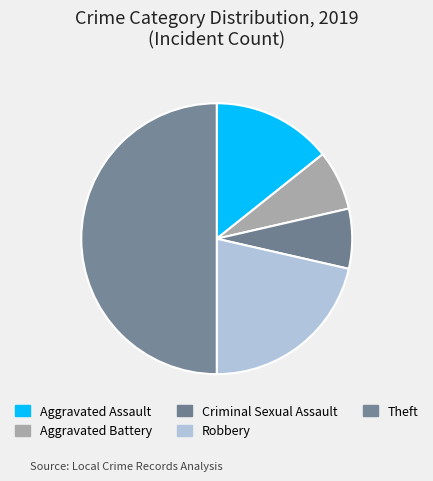

Which category has the smallest portion of the pie?

Aggravated Battery